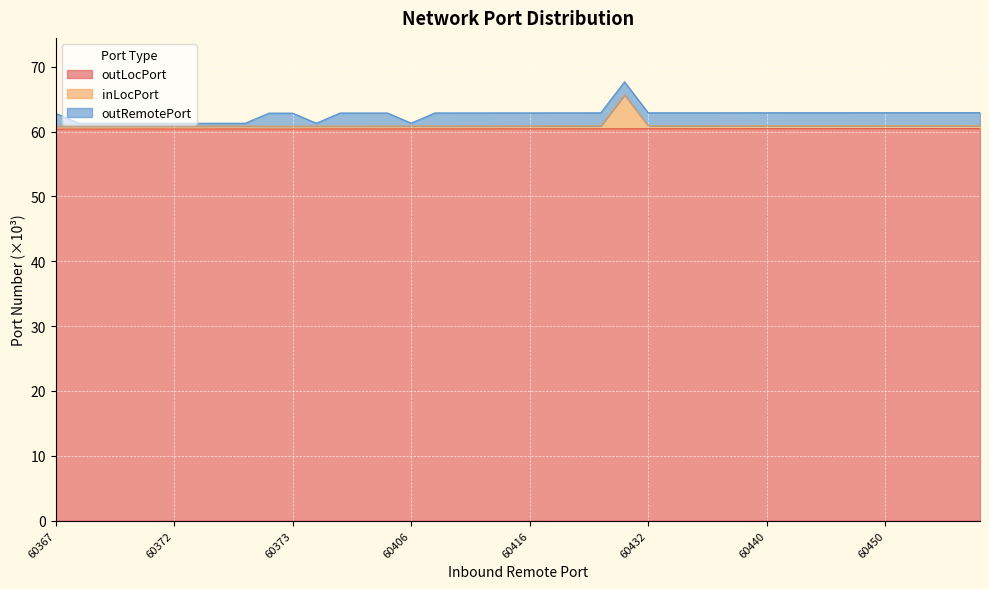

How many lines are shown in the chart?

3